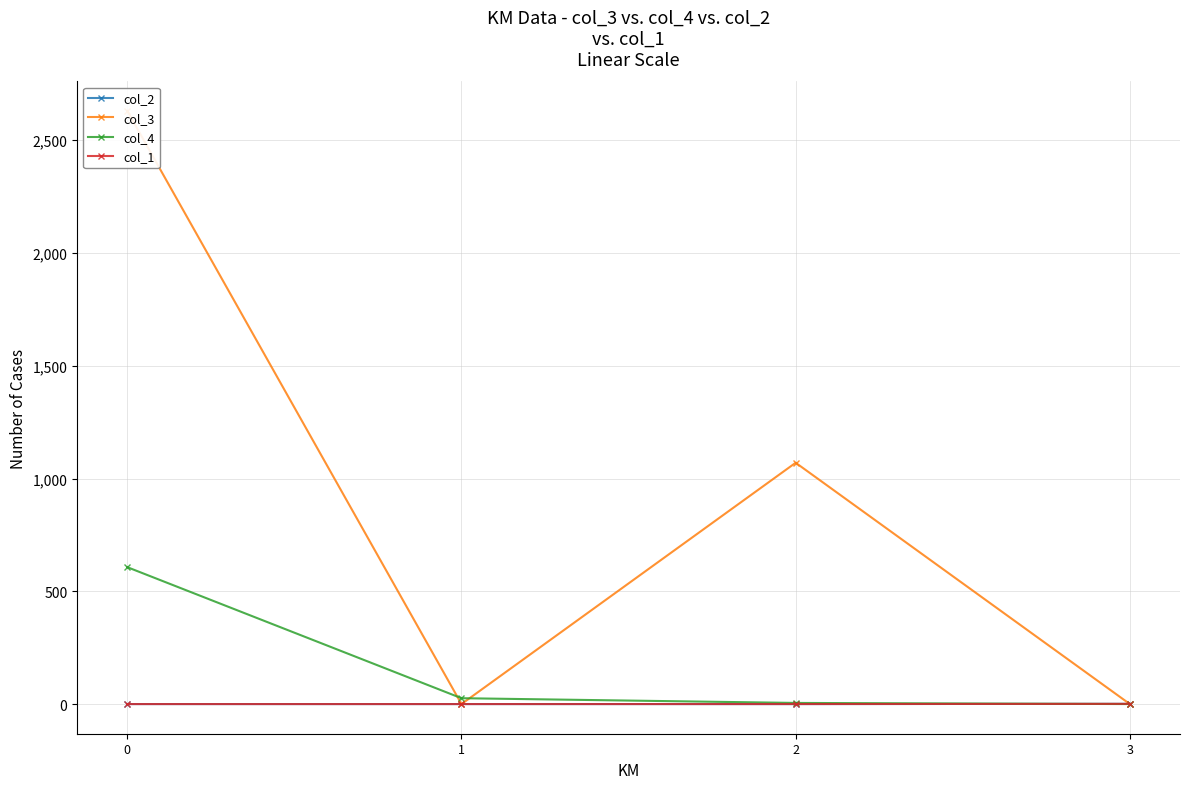

True or false: col_3 and col_2 cross at least once.

True